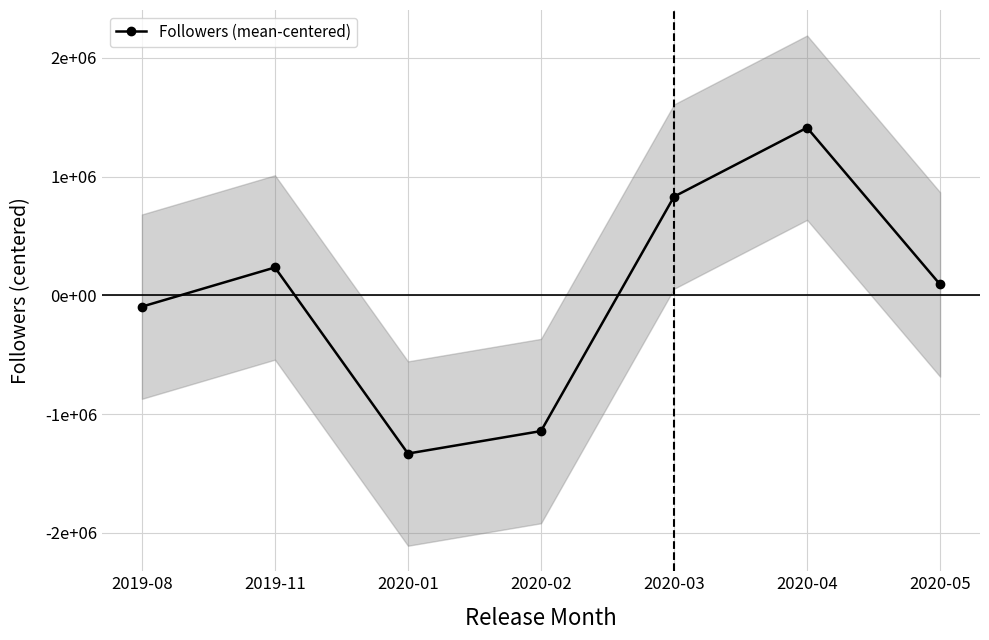

How many data points are less than 91984?

3